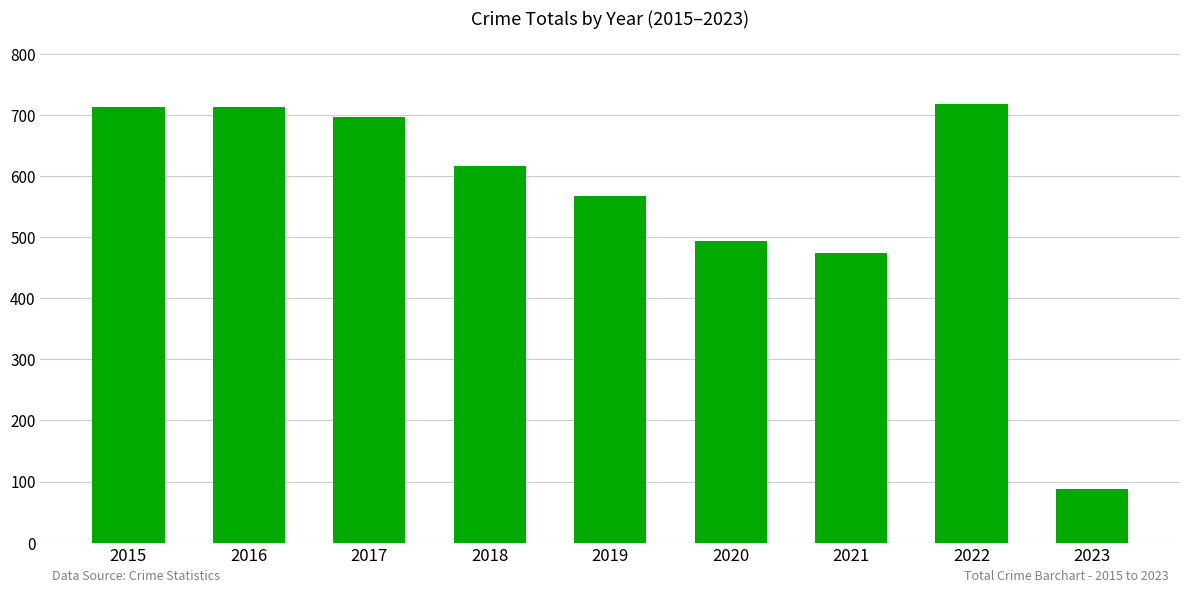

Approximately how many times larger is the value at 2021 compared to 2020?

1.0